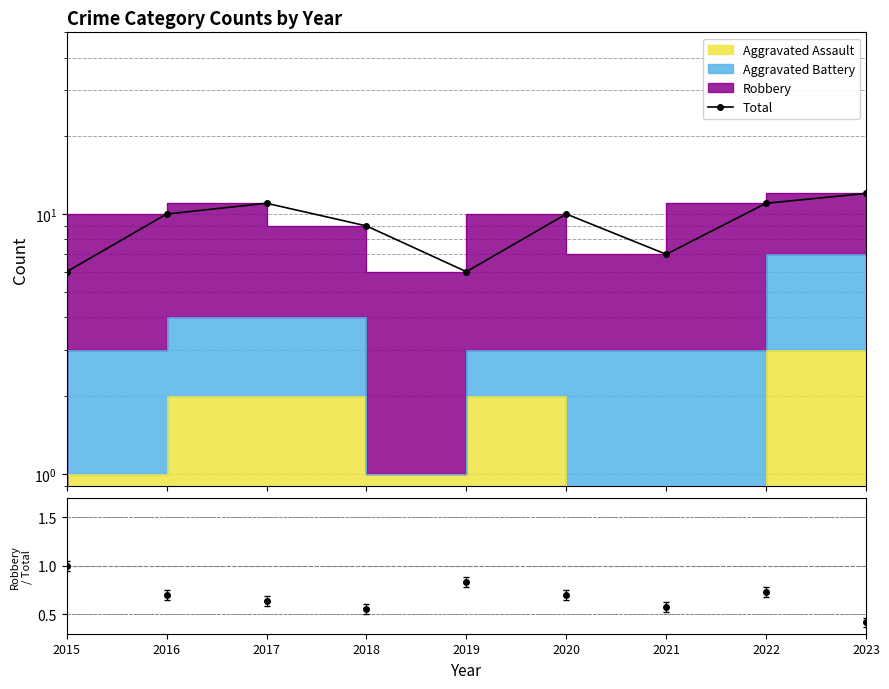

What is the smallest value displayed?

6